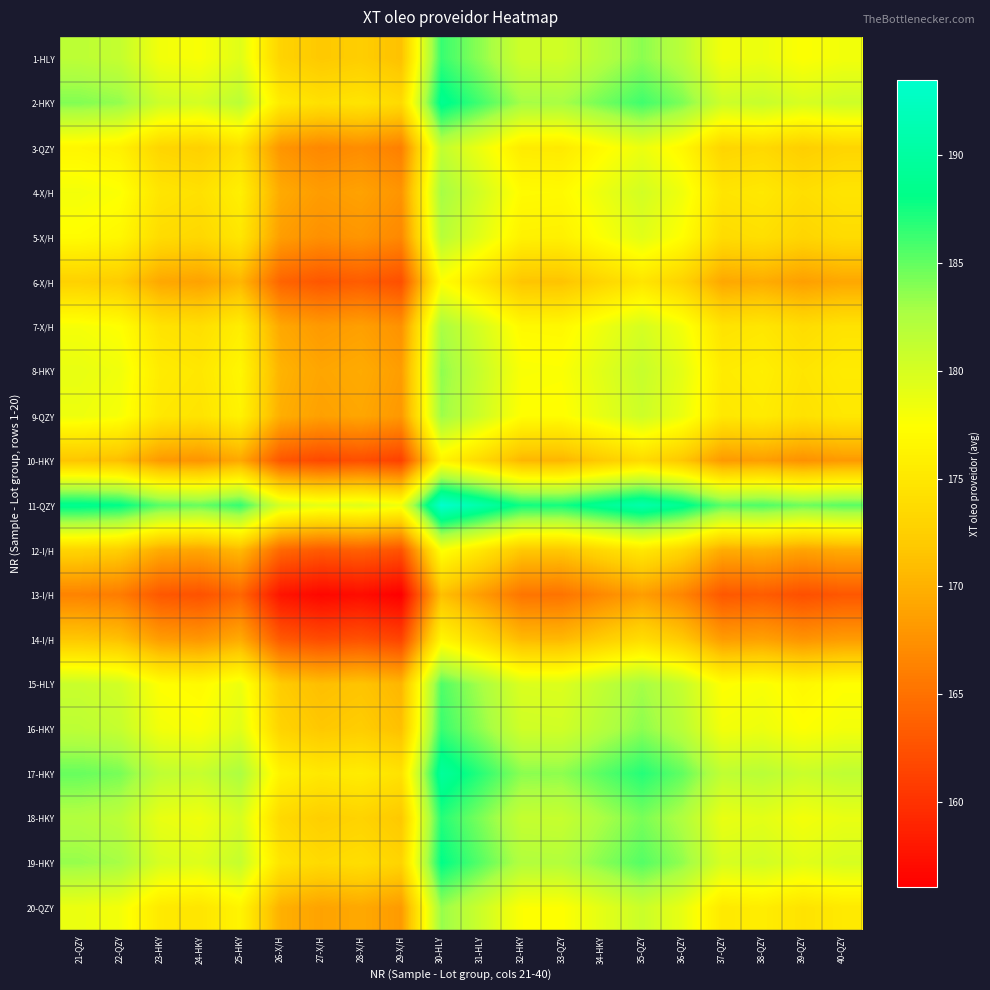

Rank the series at 26-X/H from lowest to highest value.

13-I/H, 10-HKY, 14-I/H, 6-X/H, 12-I/H, 3-QZY, 5-X/H, 7-X/H, 4-X/H, 9-QZY, 20-QZY, 8-HKY, 15-HLY, 16-HKY, 1-HLY, 18-HKY, 19-HKY, 2-HKY, 17-HKY, 11-QZY